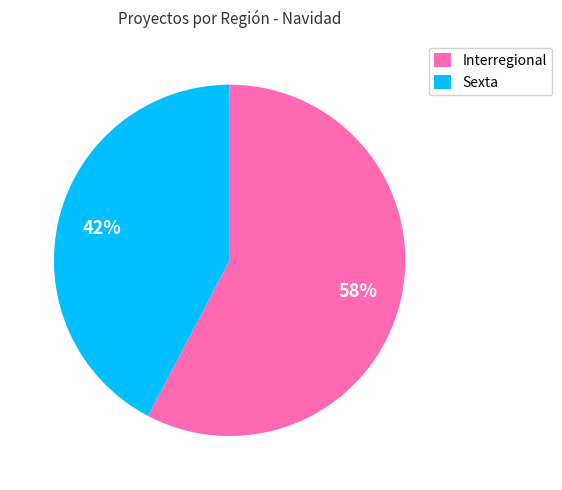

Is the sum of Sexta and Interregional greater than half?

Yes